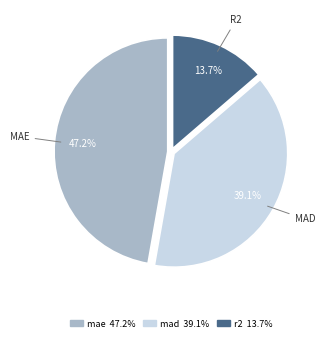

To the nearest percent, what is the difference between the mad and mae slice percentages?

8%